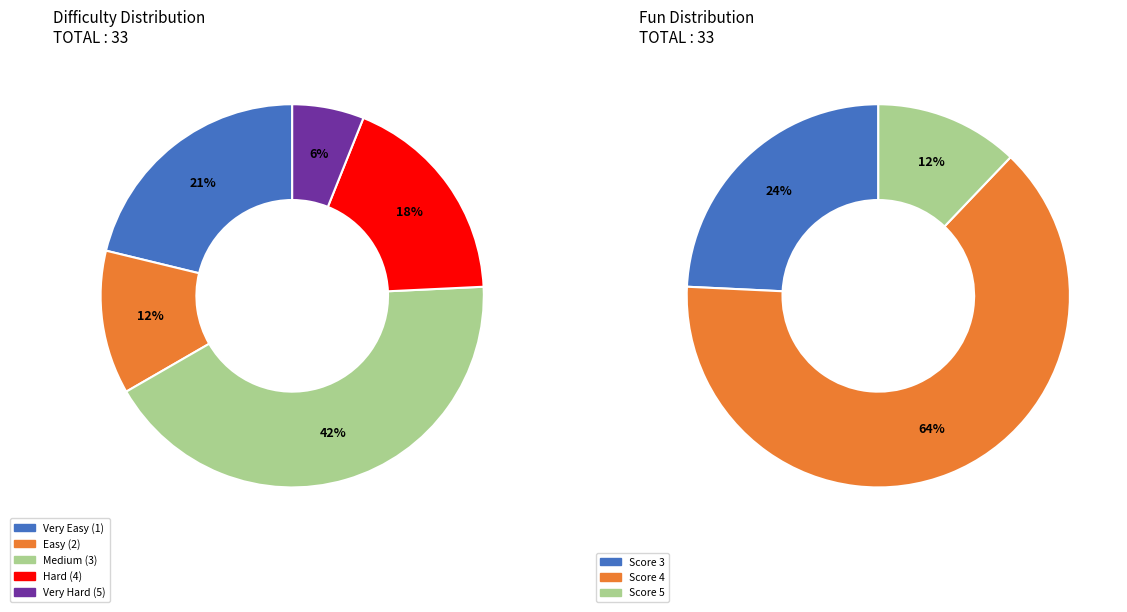

What percentage is NOT represented by 32?

96.7%